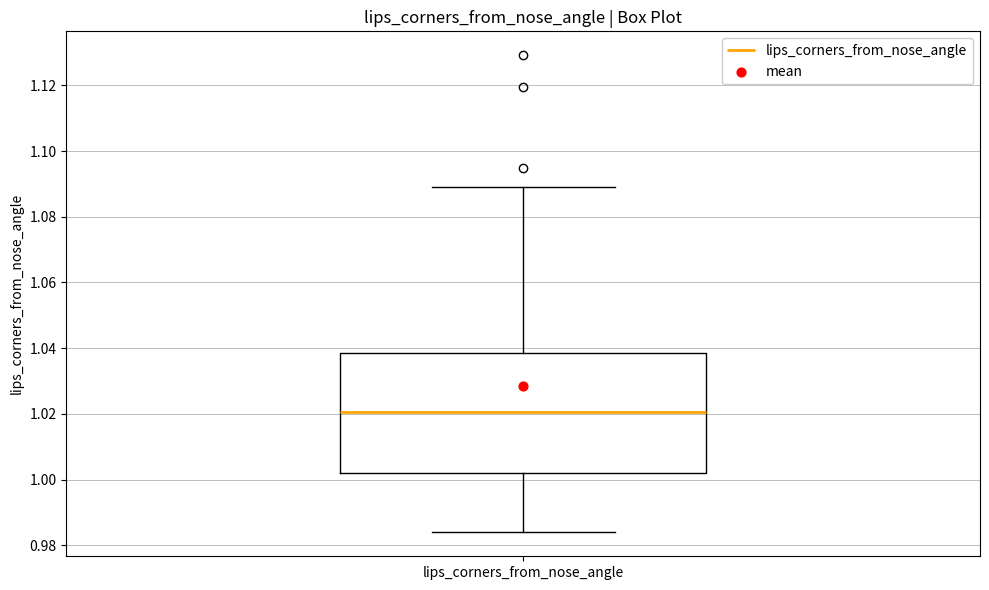

Where does the lower whisker of the box for lips_corners_from_nose_angle end on the y-axis? The values are not printed on the chart, so give them approximately, as read against the axis.

0.984